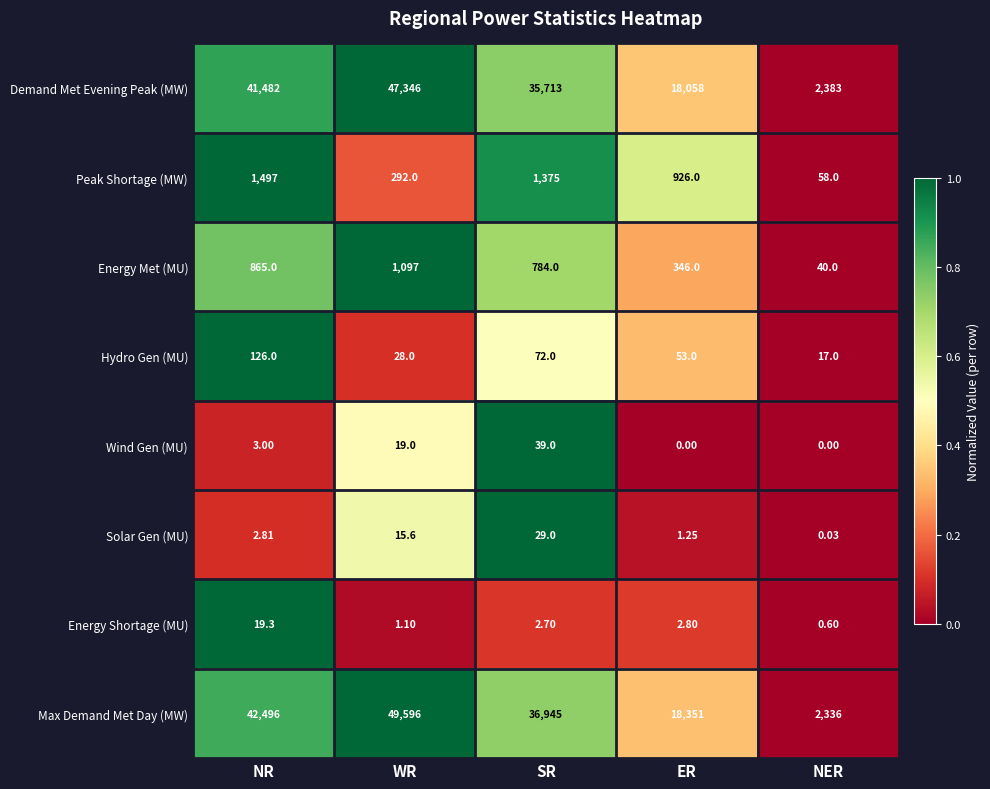

Count the number of data series in this chart.

8